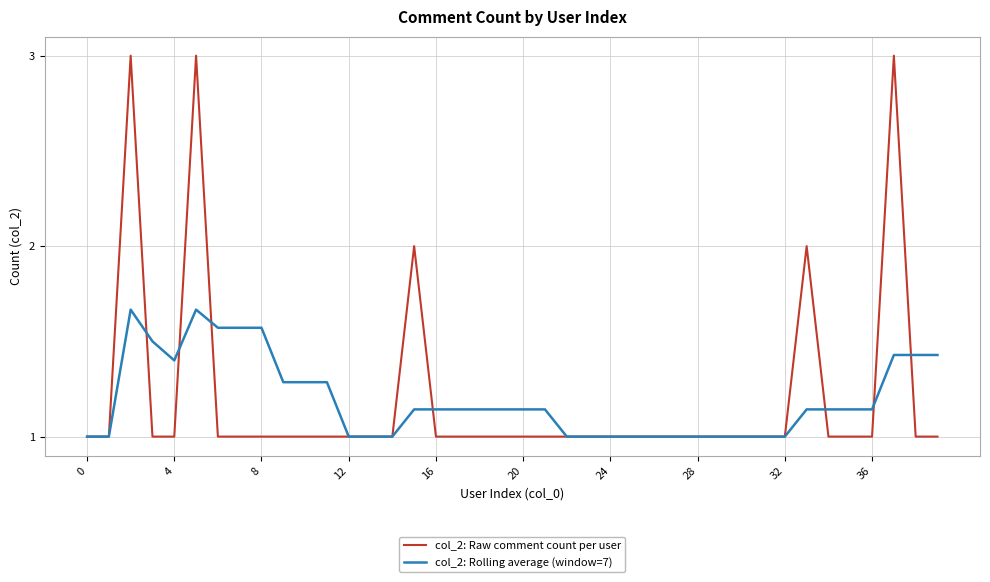

What is the smallest value displayed?

1.0